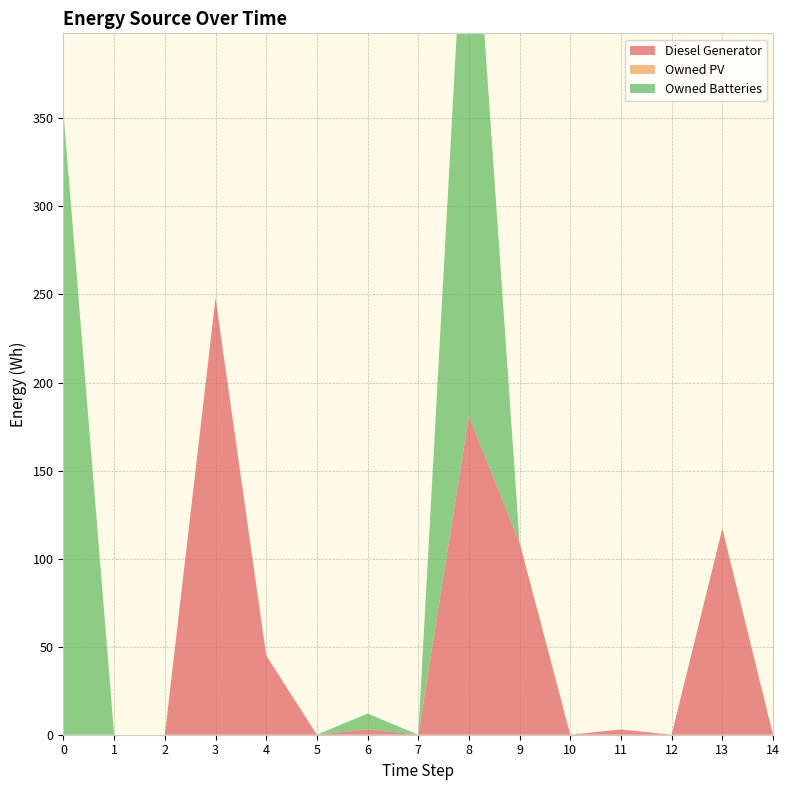

Reading left to right, extract all data points from this chart.

Diesel Generator: 0	0	0	248	45	0	3	0	181	109	0	3	0	117	0
Owned PV: 0	0	0	0	0	0	0	0	0	0	0	0	0	0	0
Owned Batteries: 353	0	0	0	0	0	9	0	344	0	0	0	0	0	0